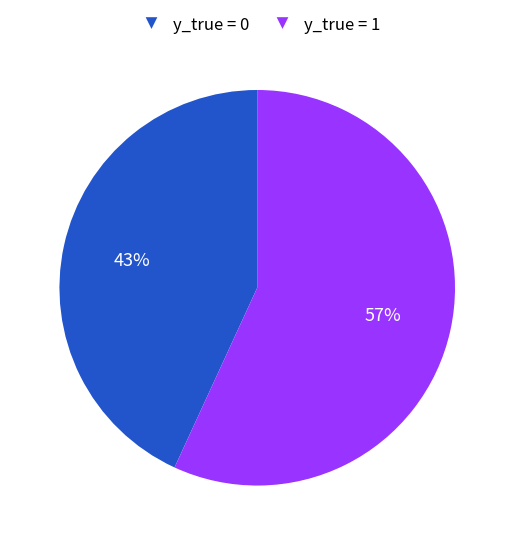

What percentage is the y_true = 1 slice, to the nearest percent?

57%